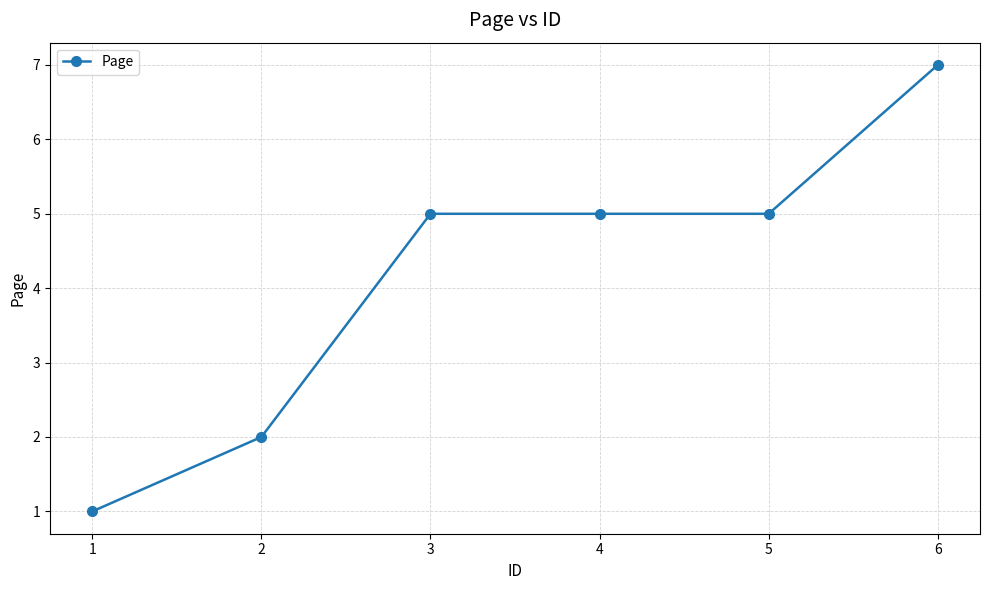

What is the sum of all values?

25